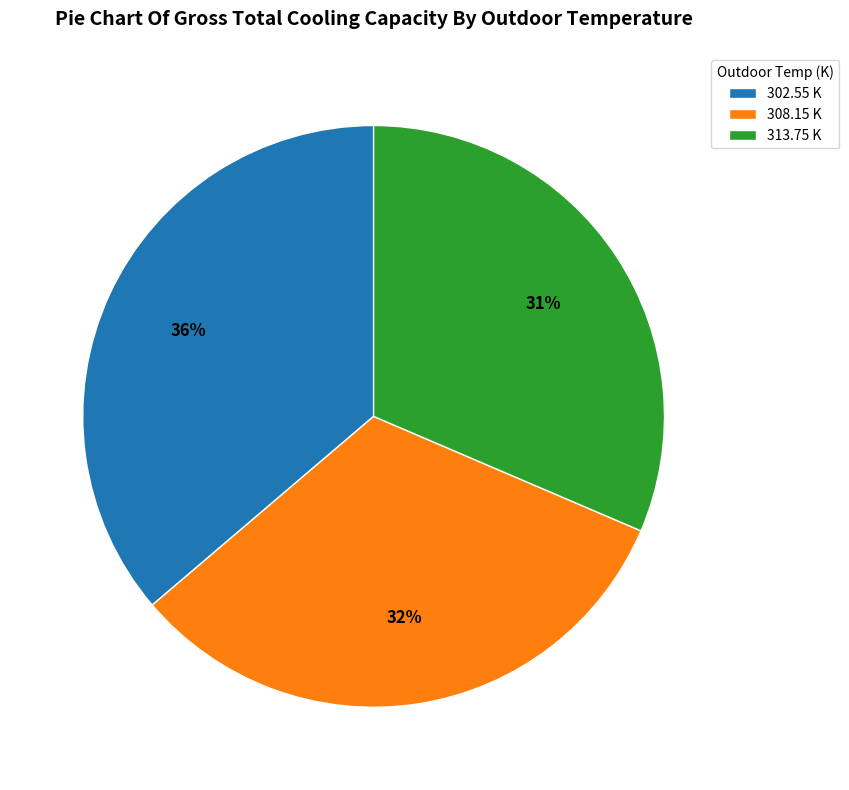

What is the smallest slice in the pie chart?

313.75 K